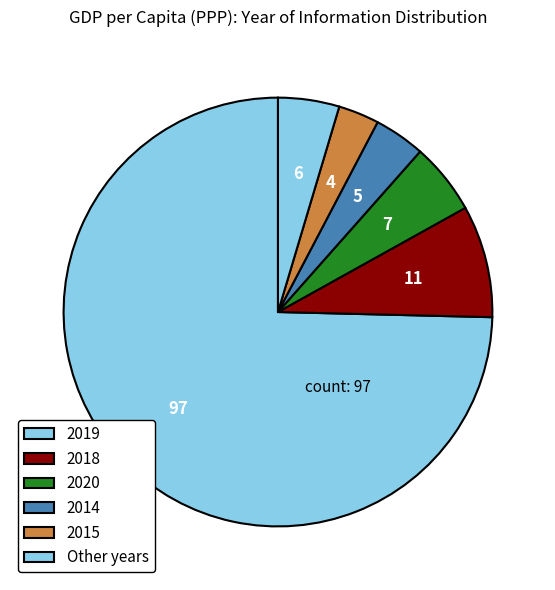

What percentage is the 2015 slice, to the nearest percent?

3%